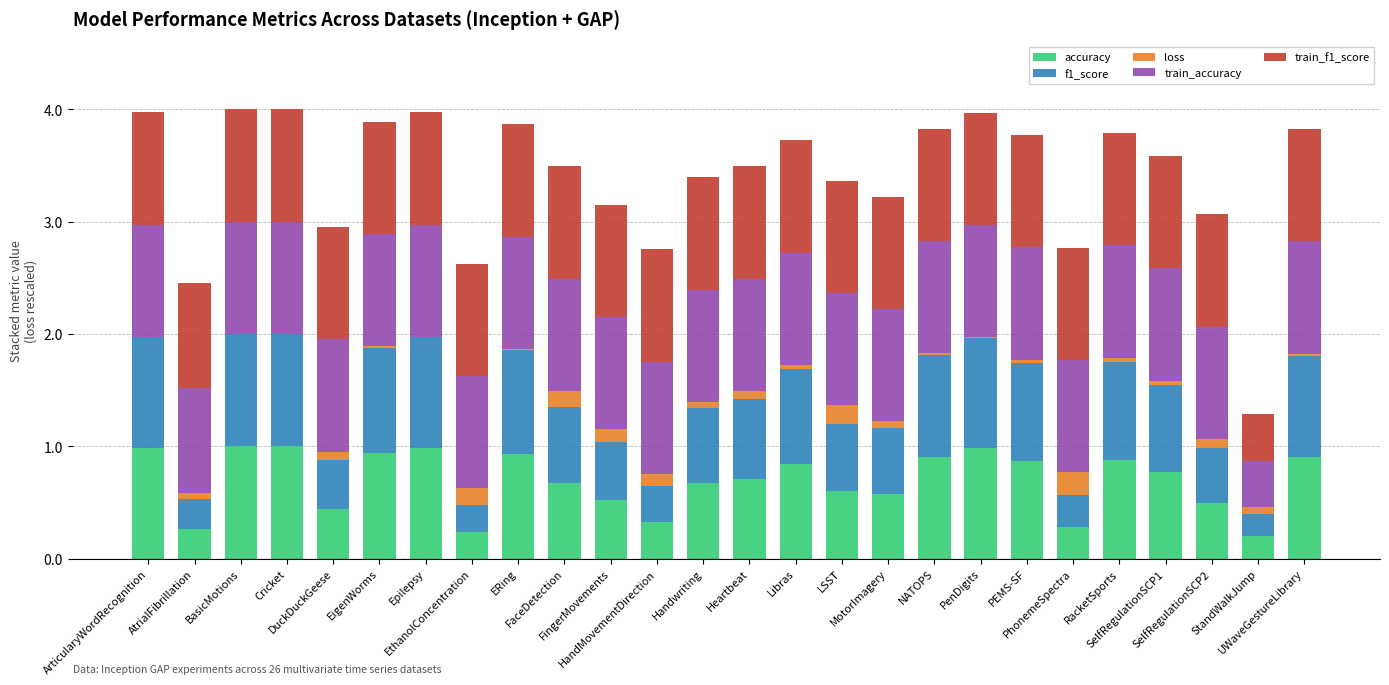

What is the difference between the maximum and second lowest values in the train_accuracy series?

0.1